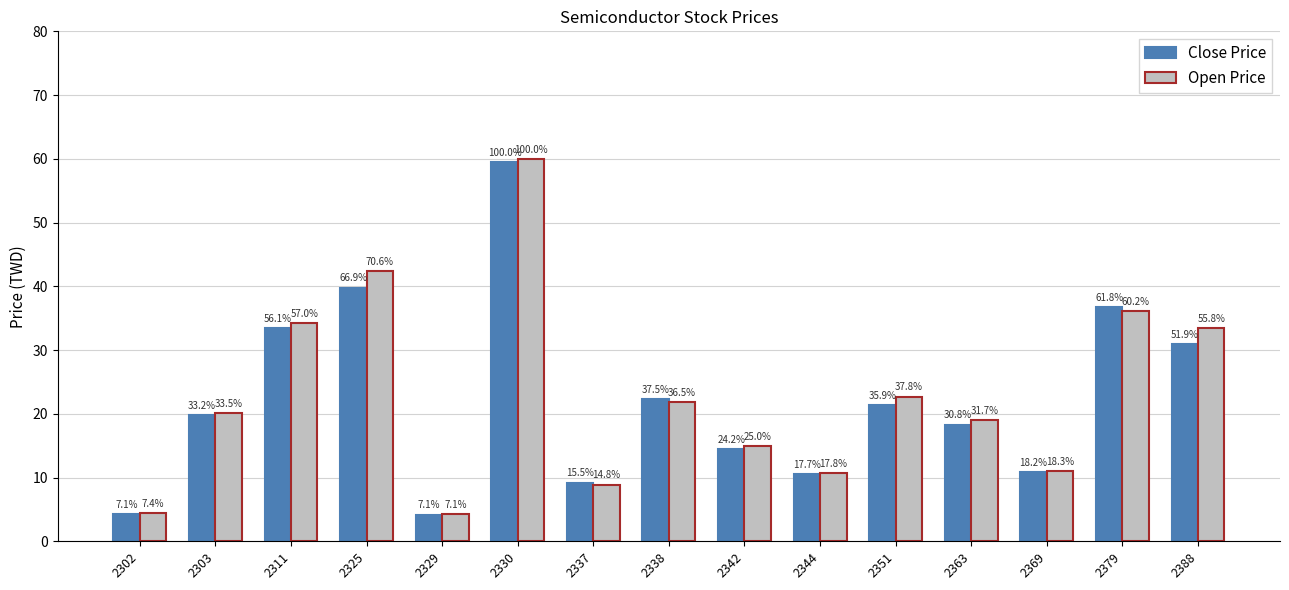

Between 2351 and 2311, which is larger?

2311